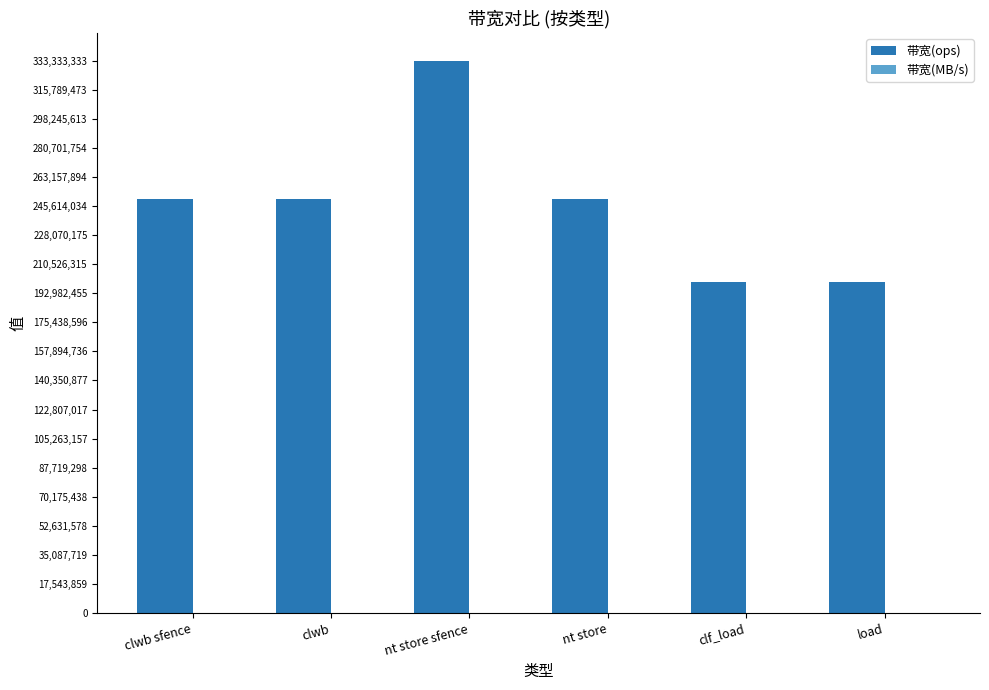

Which series has the largest total across all categories?

带宽(ops)